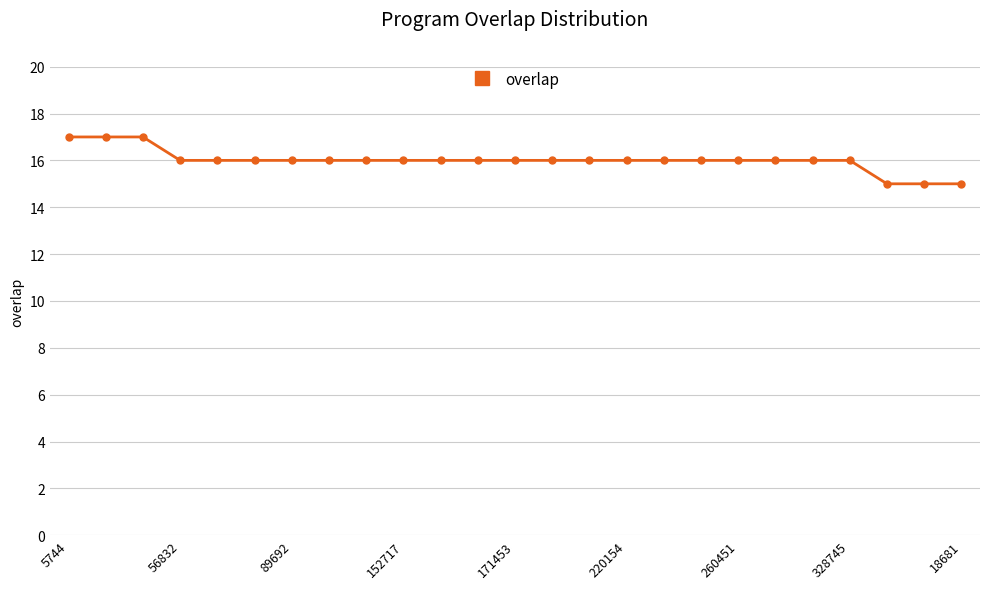

Reading right to left, what are all the values shown in this chart?

15	15	15	16	16	16	16	16	16	16	16	16	16	16	16	16	16	16	16	16	16	16	17	17	17